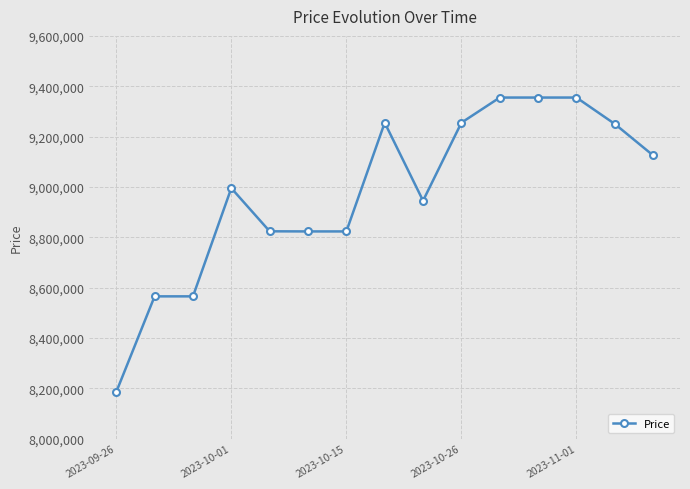

What is the difference between the maximum and minimum values?

1170000